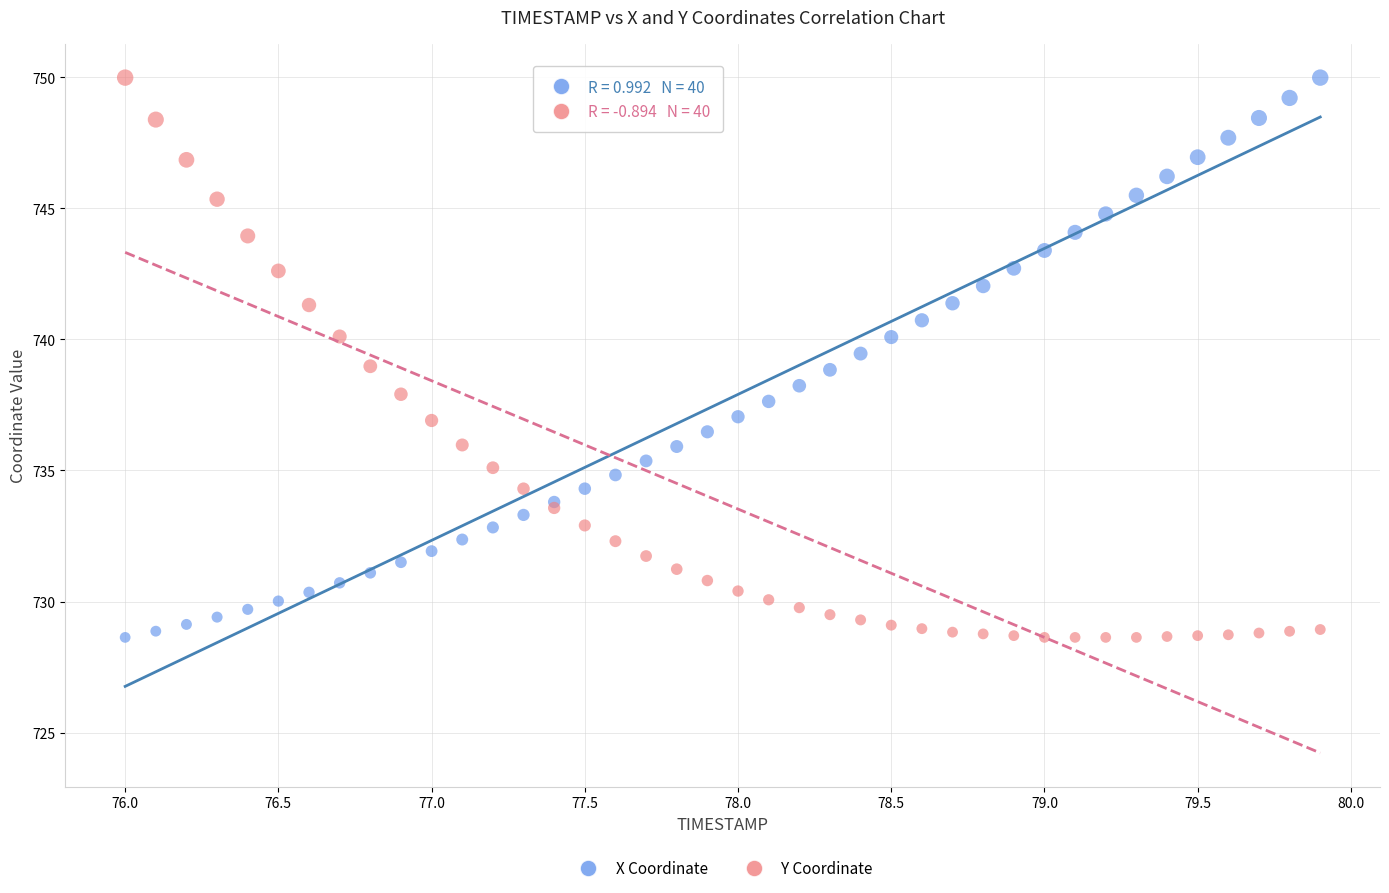

What is the X range (max minus min) for the scatter plot?

3.9